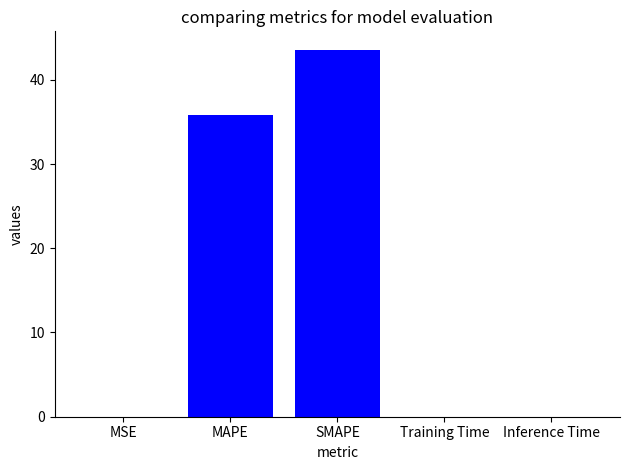

Is it true that the value at Inference Time is 0.0?

True